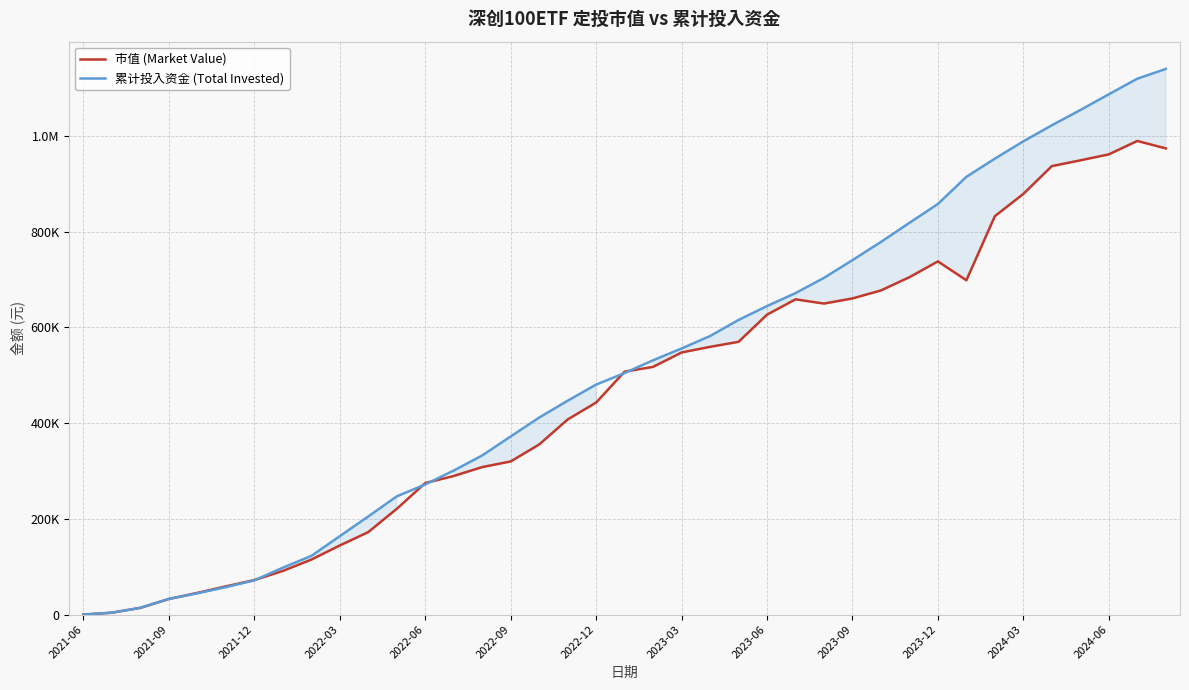

What is the difference between the highest and lowest values at 2022-09?

52111.7